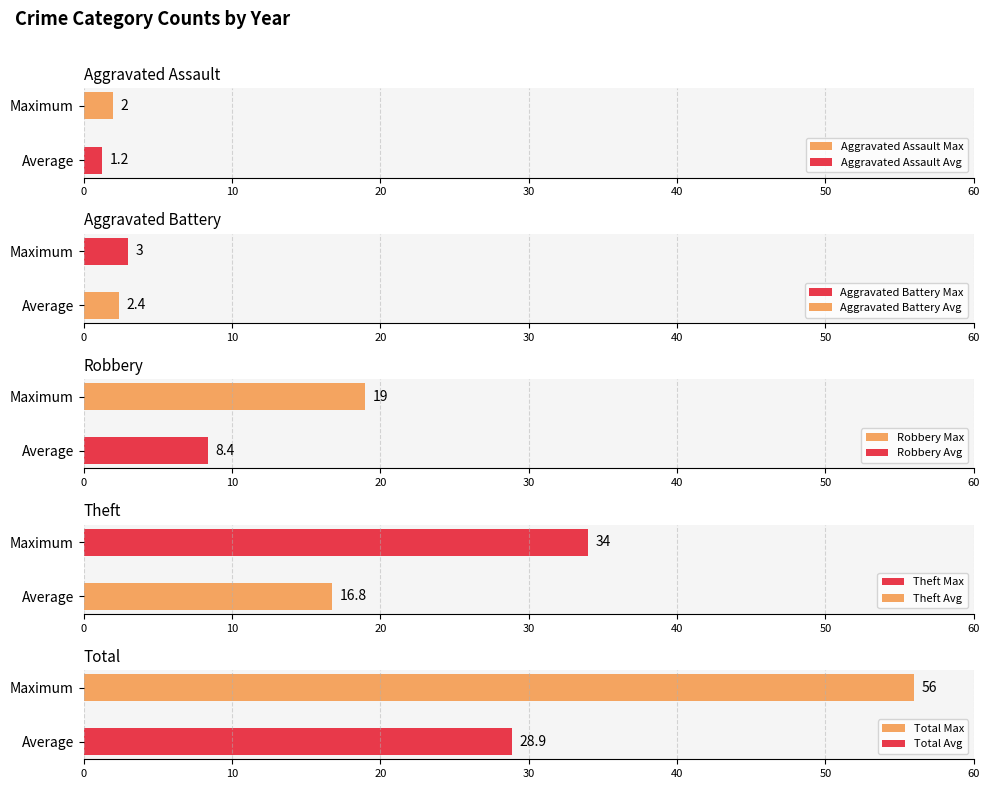

What is the minimum value for Aggravated Assault Max?

2.0